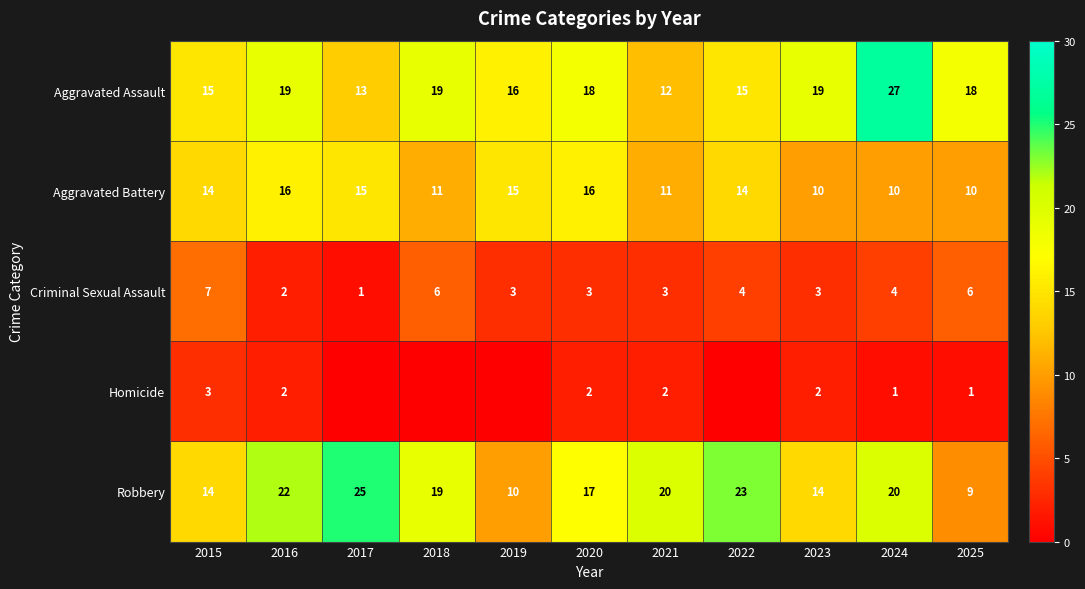

Is it true that Aggravated Battery equals 24 at 2015?

False